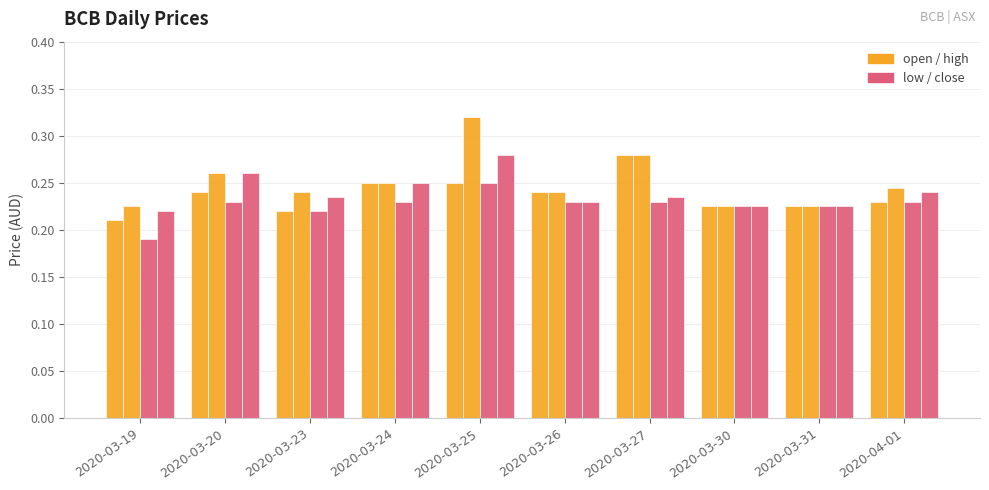

The value of open at 2020-03-24 is 0.1. True or false?

False